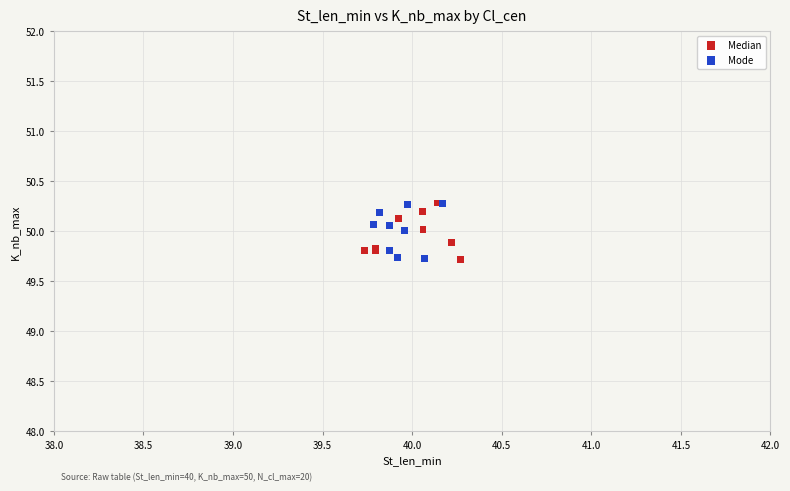

What are all the series names shown in the legend?

Median, Mode